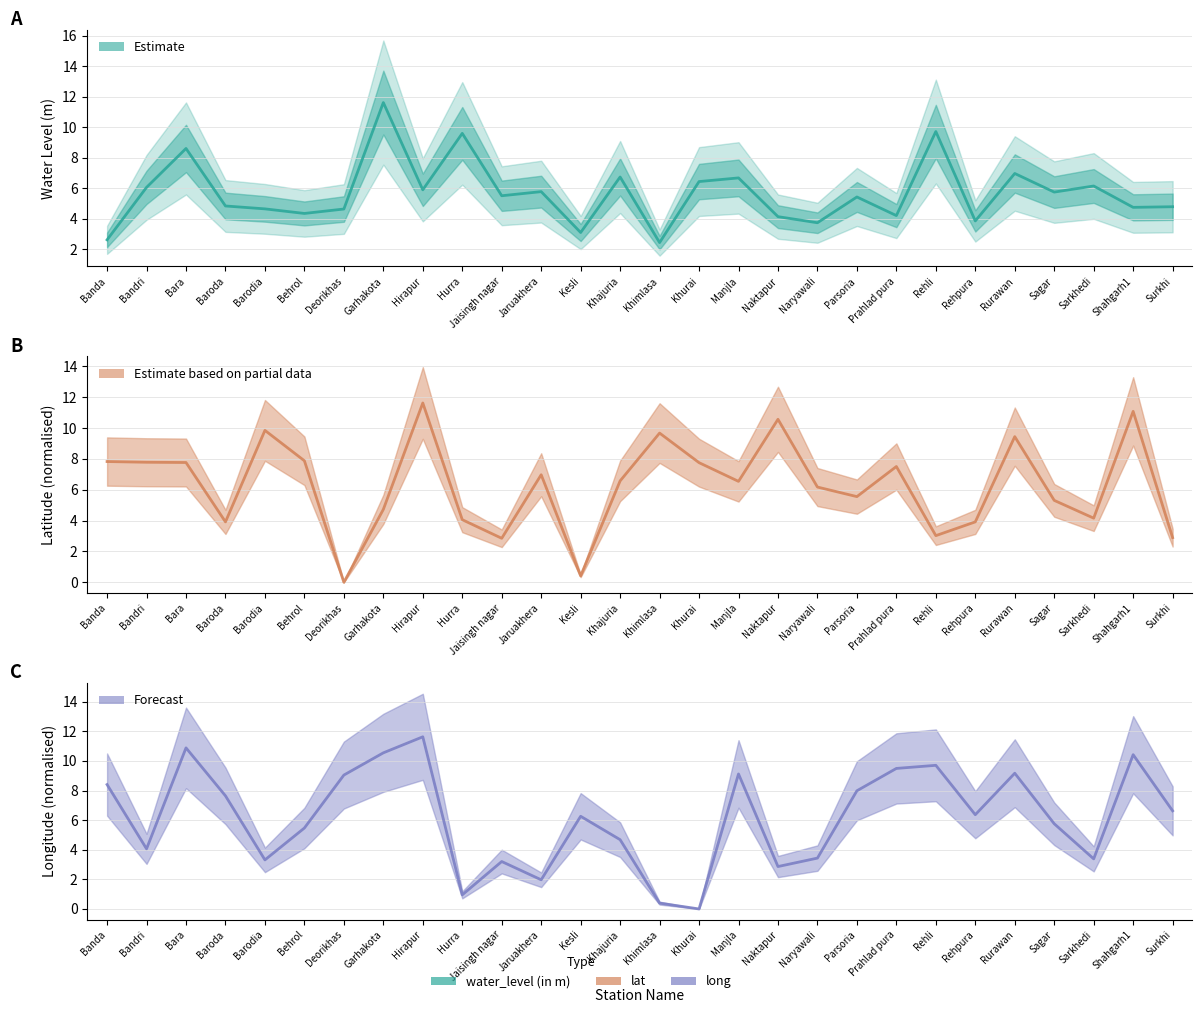

What is the difference between the maximum and minimum values in the long series?

11.6